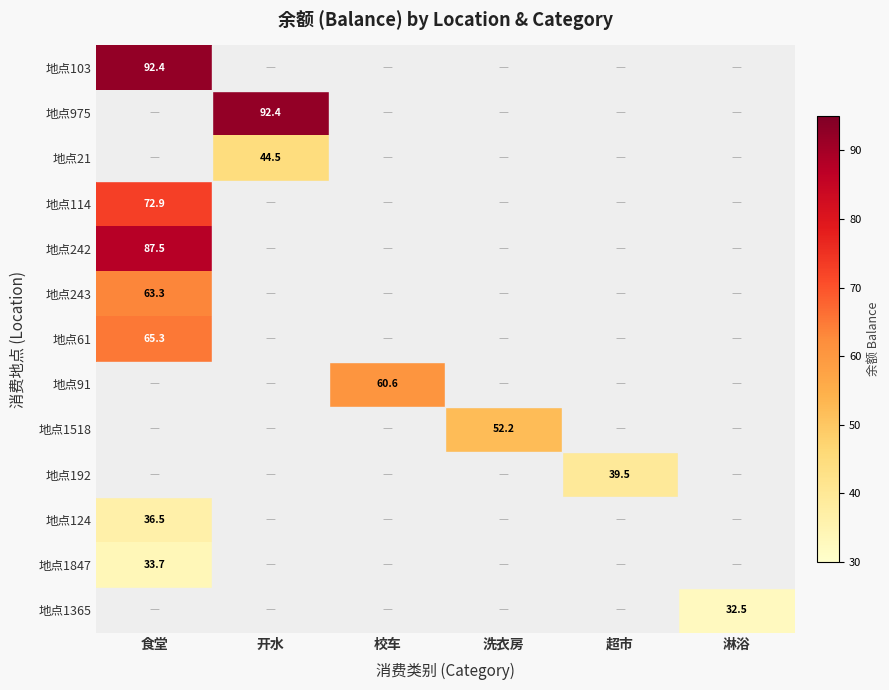

True or false: 地点61 has a value of 14.7 at 食堂.

False